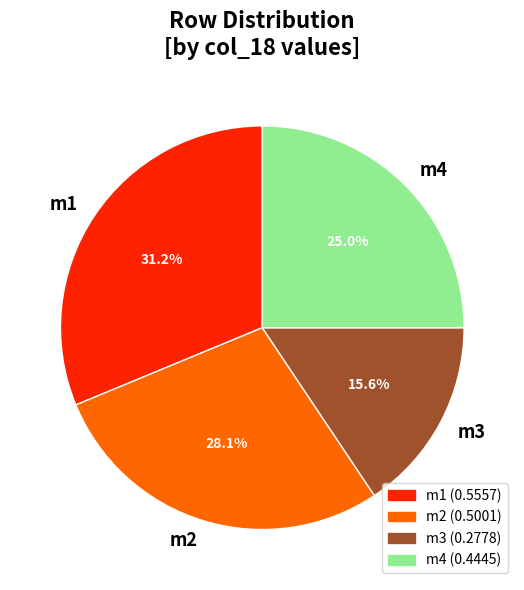

How many slices are in this pie chart?

4